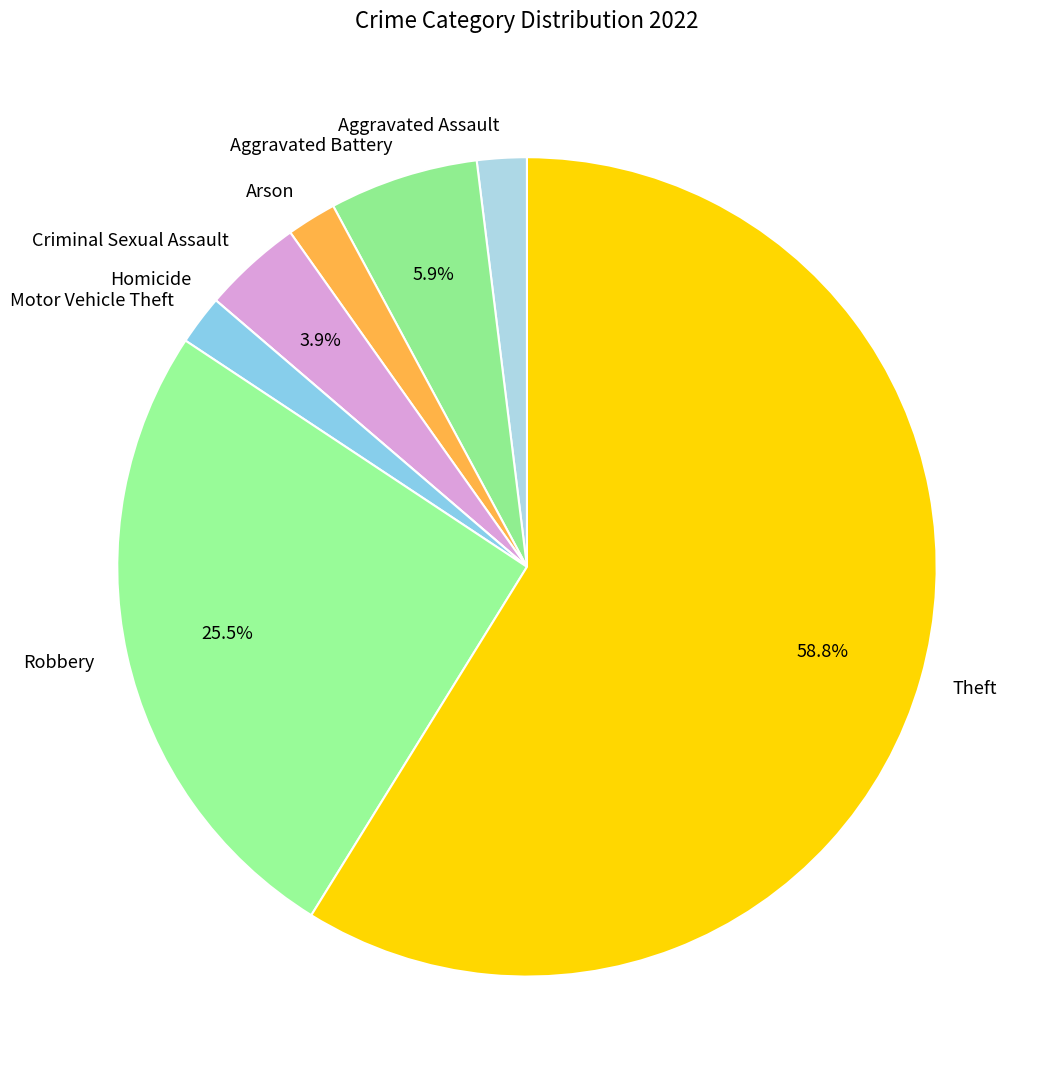

Approximately how many times larger is the value at Theft compared to Robbery?

2.3